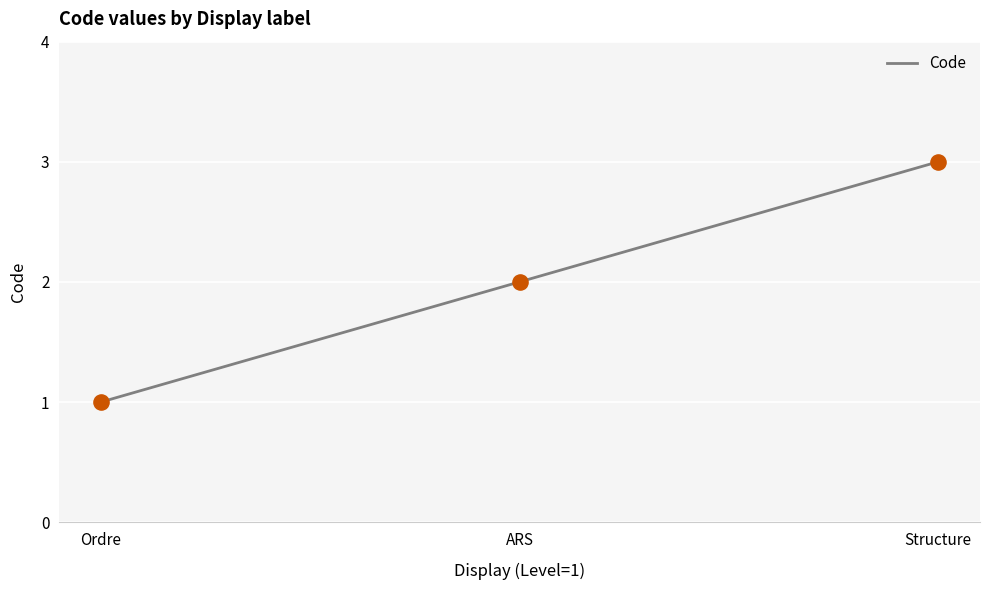

What is the change in value from ARS to Structure?

+1